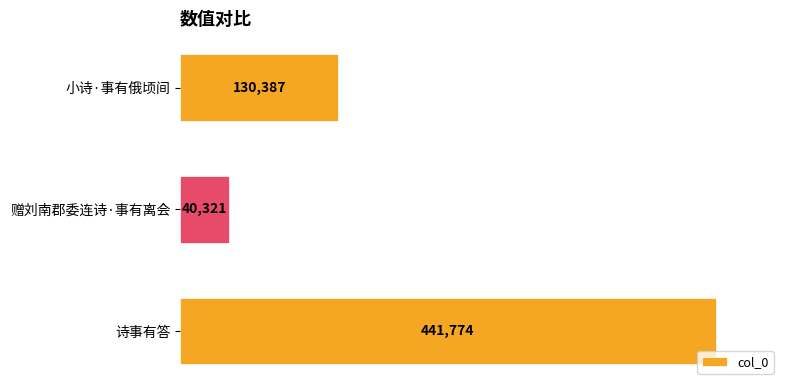

What is the value of the 1st bar from the top?

130387